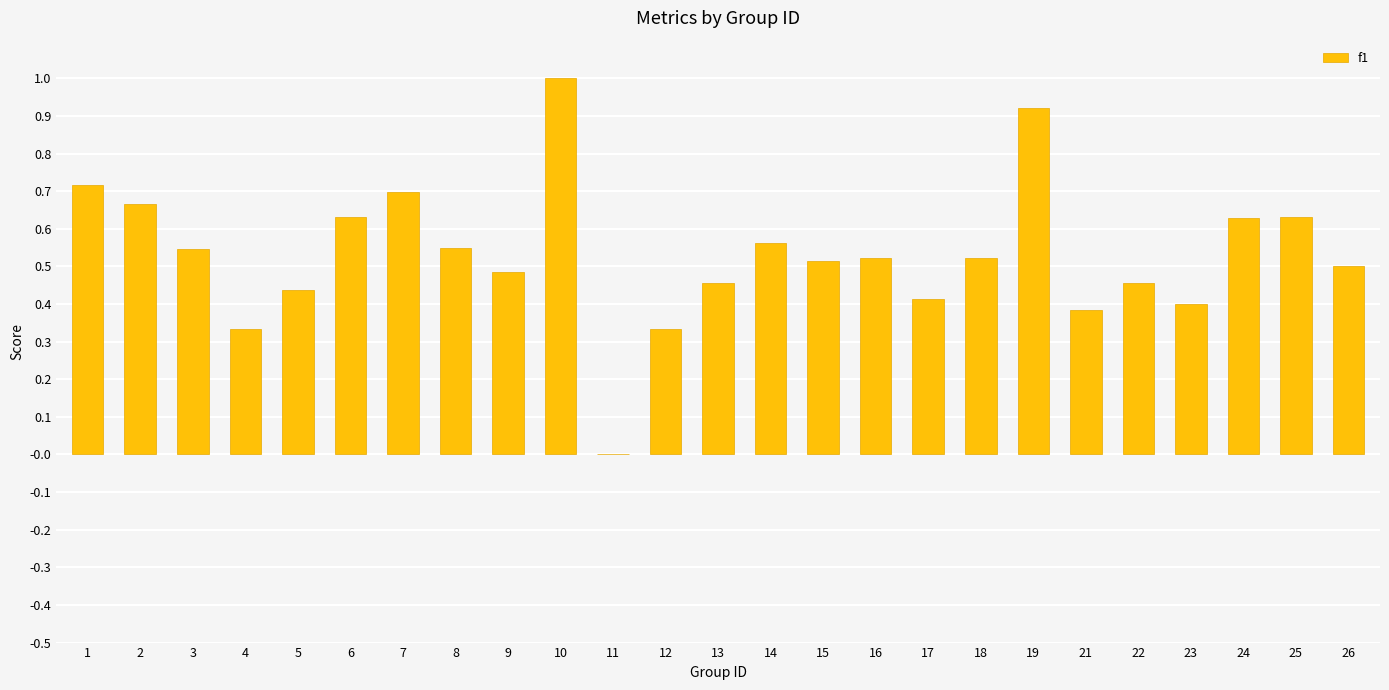

The value at 17 is 0.7. True or false?

False